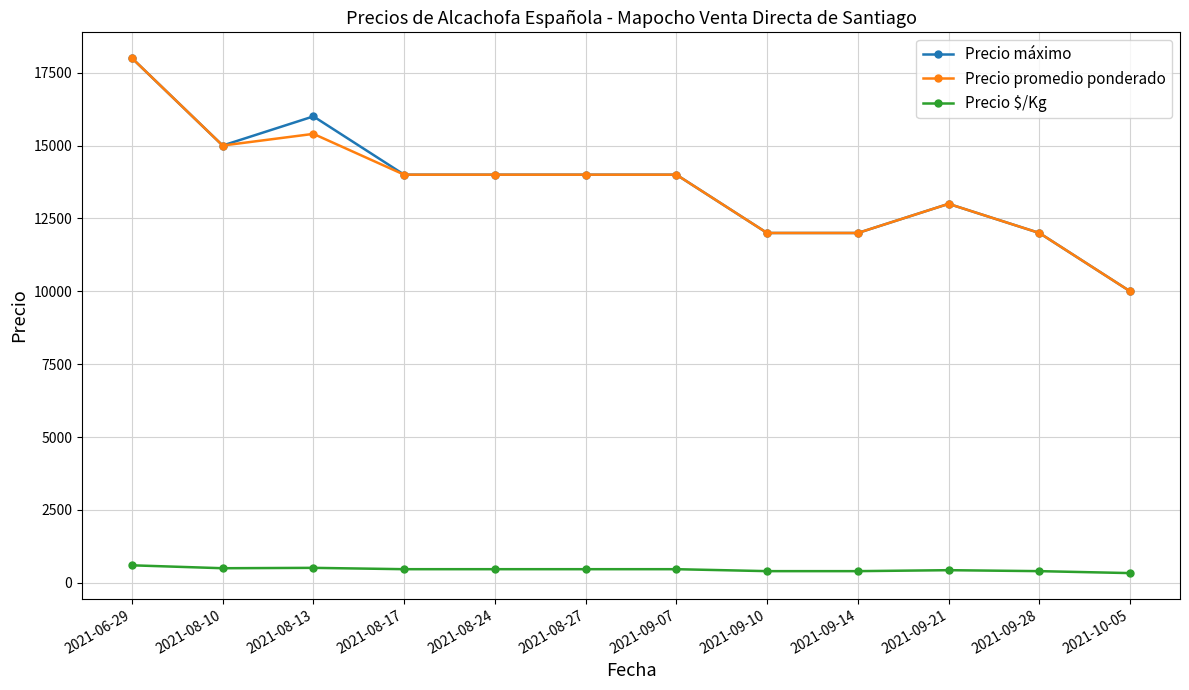

True or false: Precio $/Kg and Precio máximo cross at least once.

False